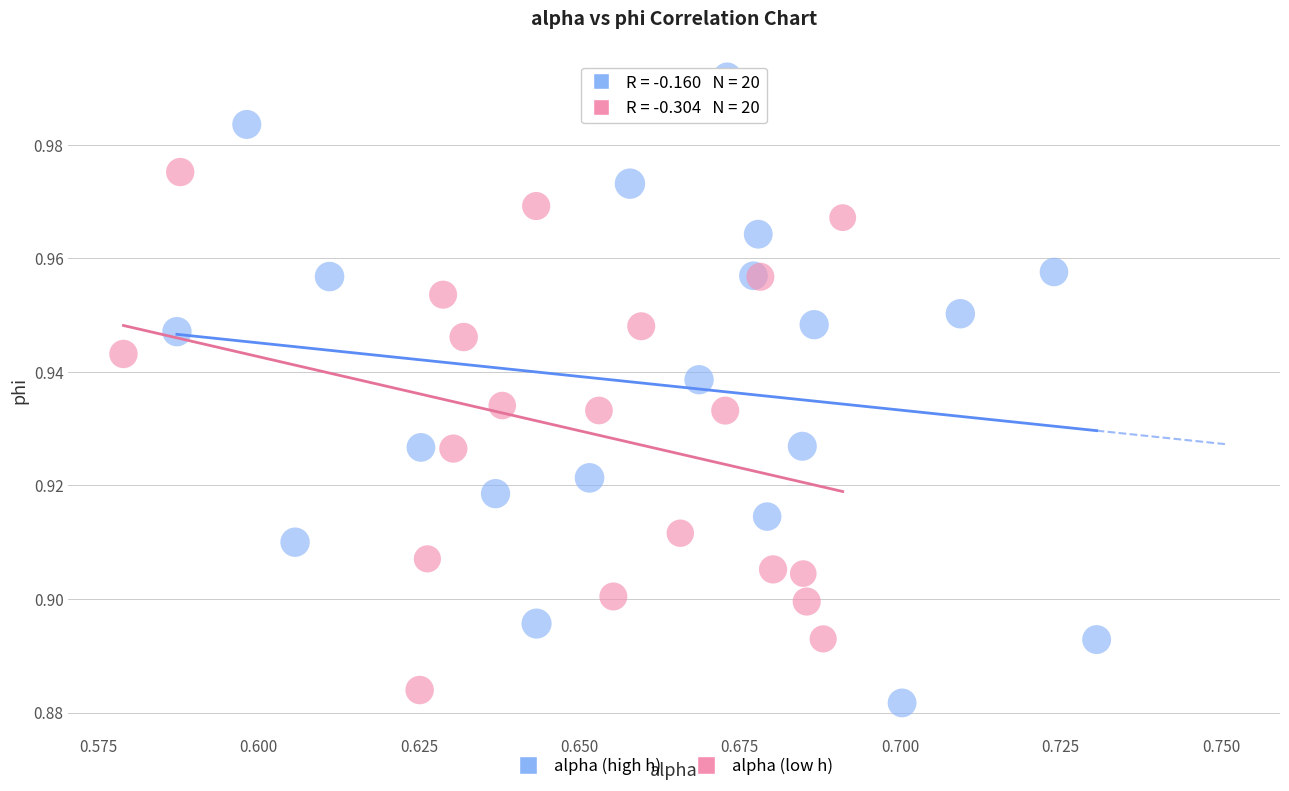

Which series contains the lowest Y value?

alpha (high h)